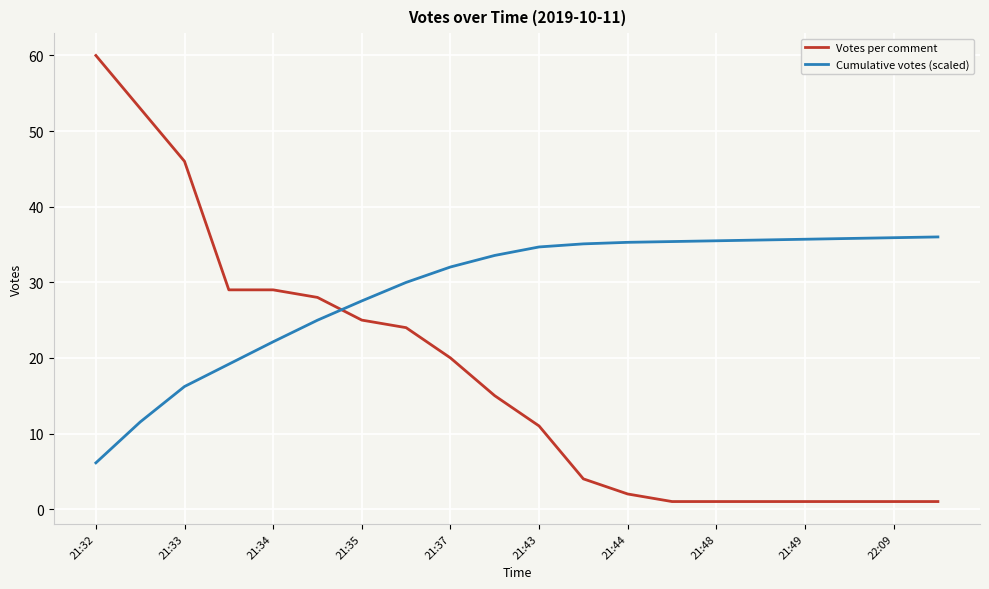

How many series are shown in this chart?

2